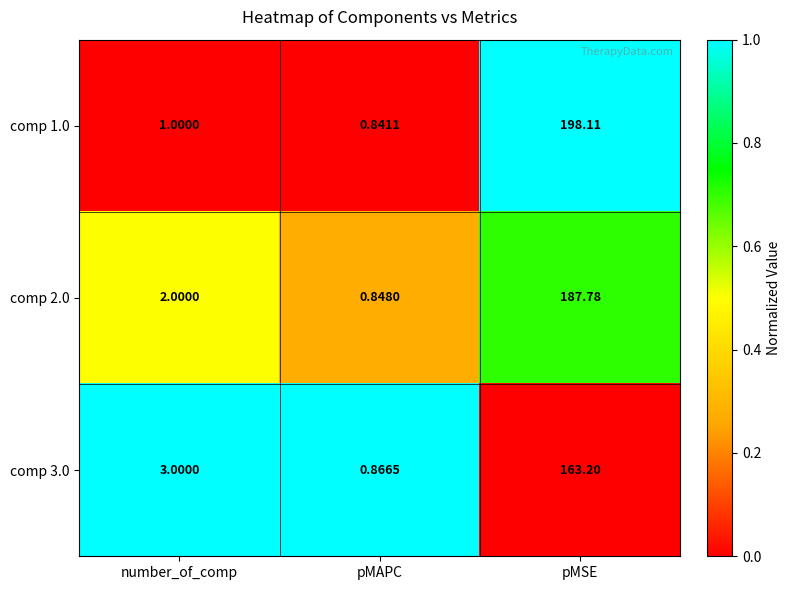

At which label is comp 2.0 closest to 94?

number_of_comp